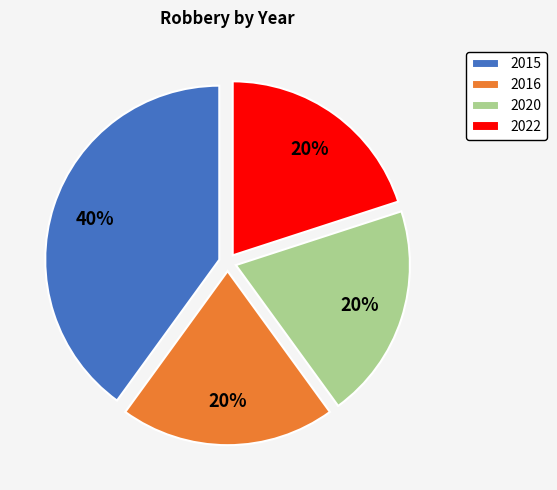

Is the sum of 2020 and 2015 greater than half?

Yes